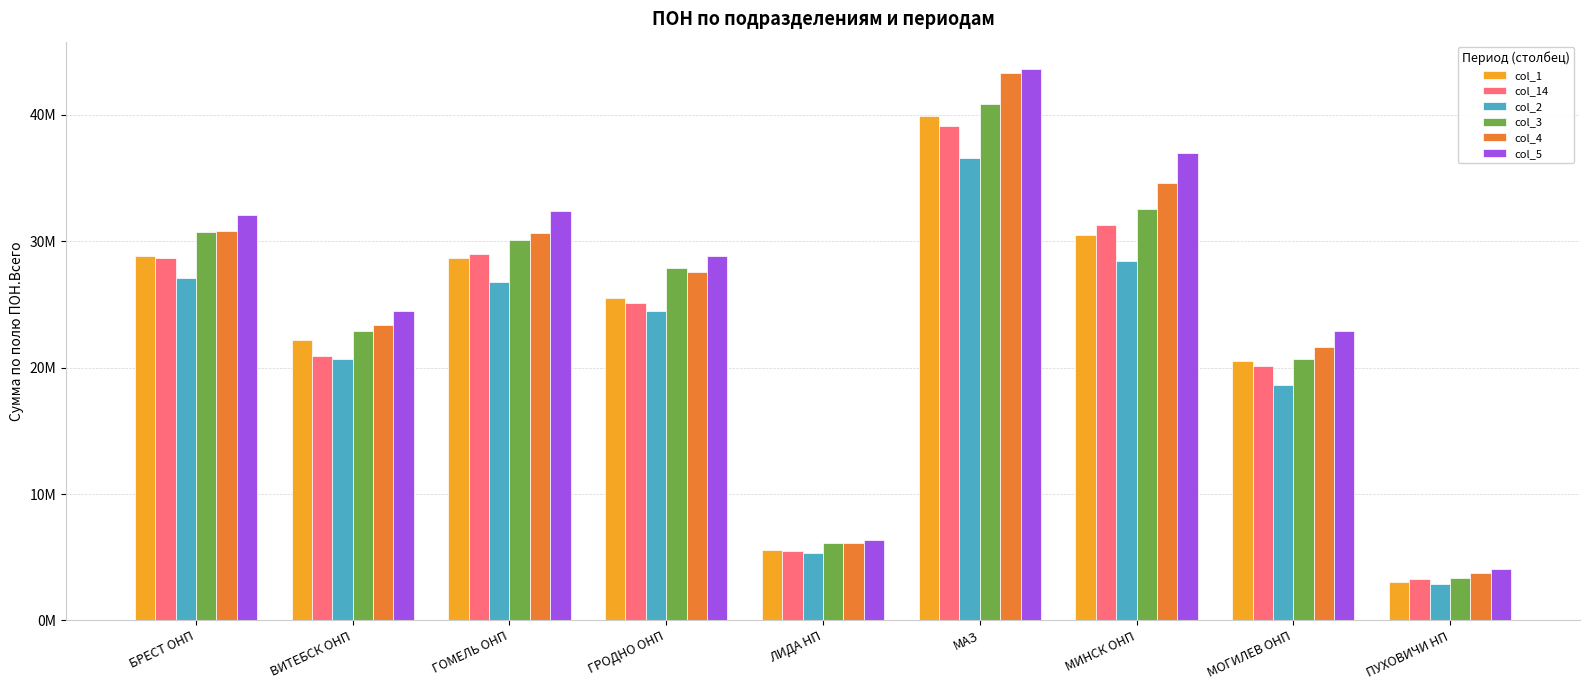

At which category is the sum across all series the highest?

МАЗ